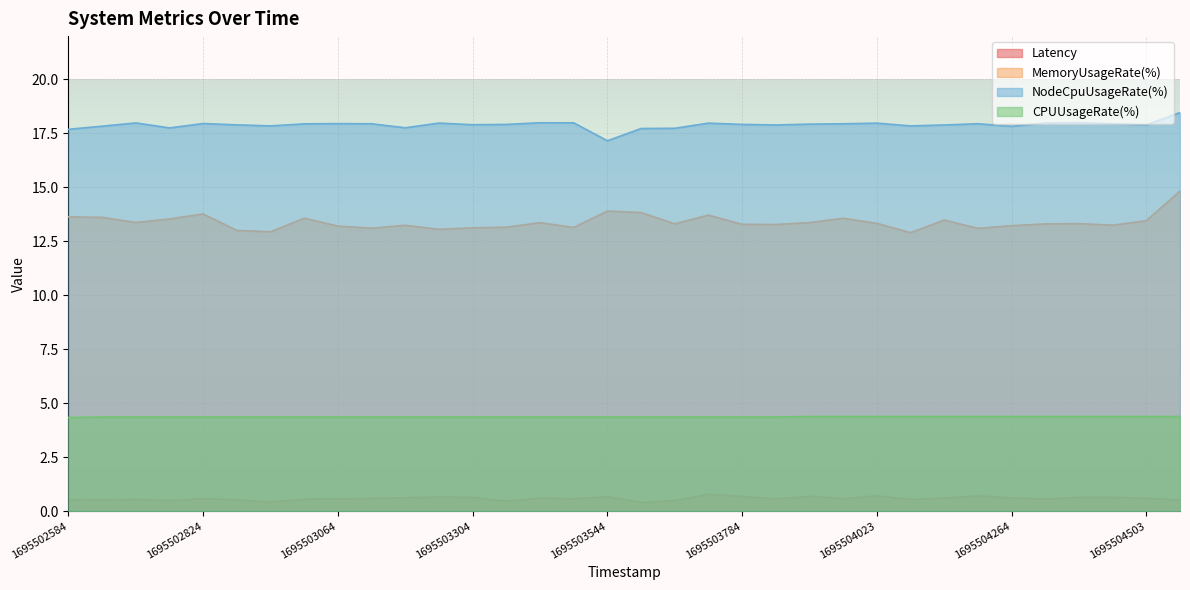

Which category has the lowest value across all series?

1695503604